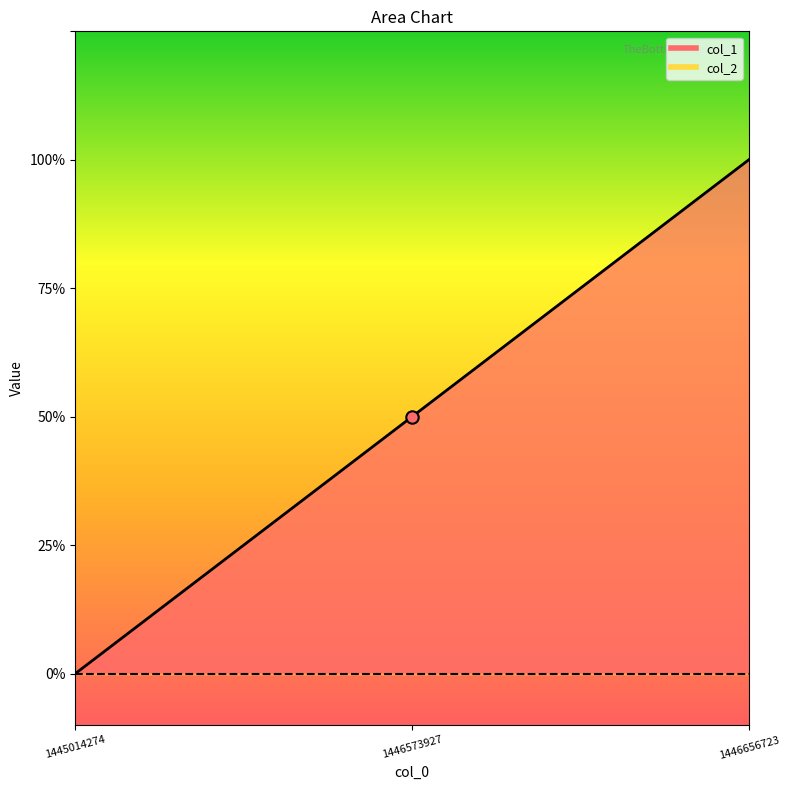

Approximately how many times larger is the value at 1446656723 compared to 1446573927?

2.0